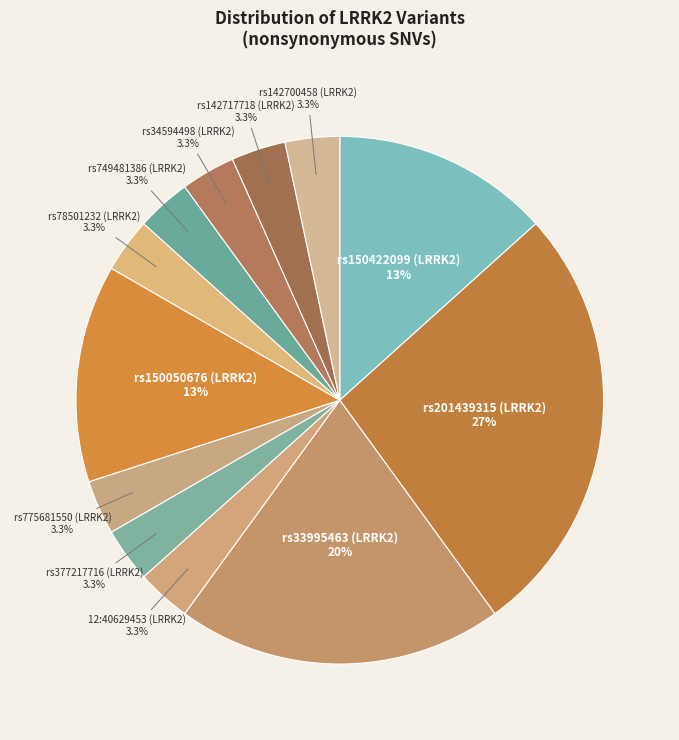

Count the number of slices in the pie.

12